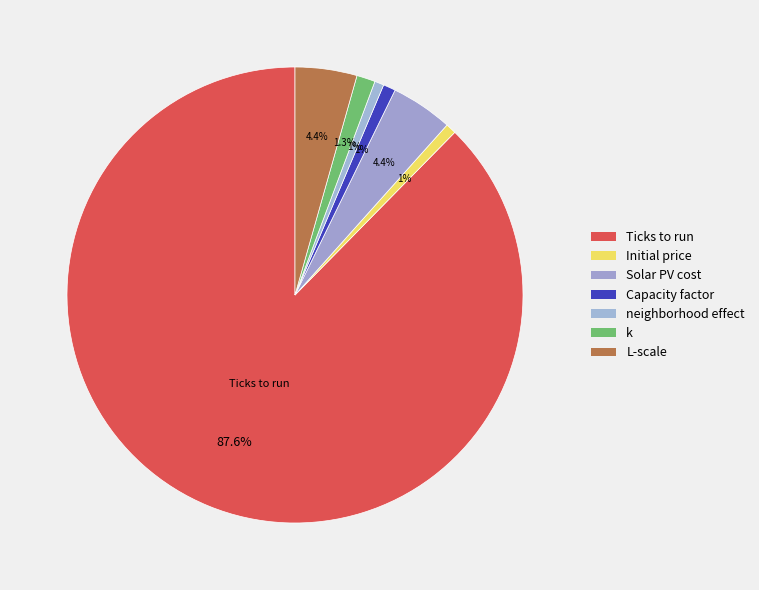

How many segments does this pie chart have?

7